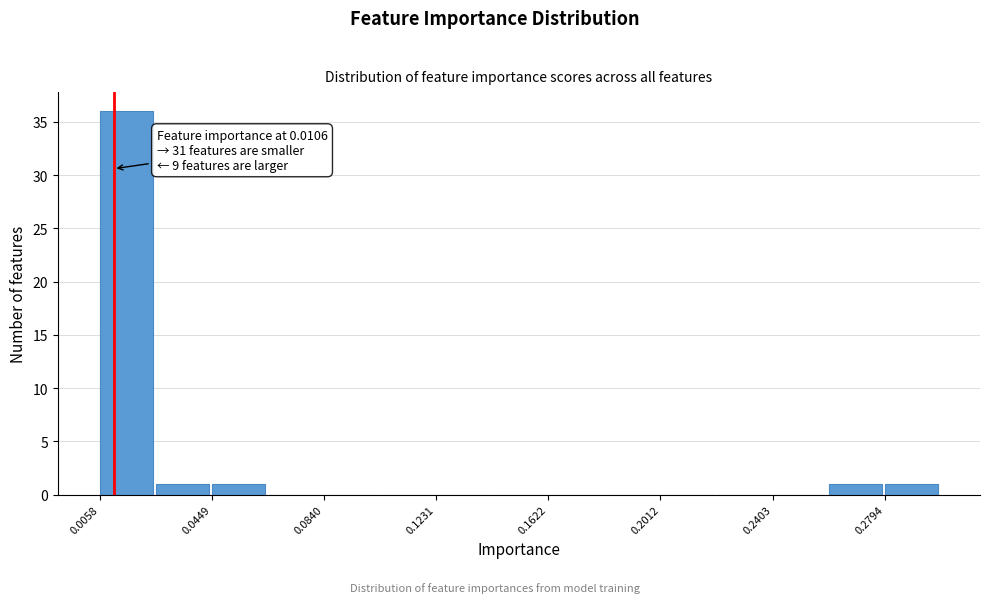

Around what value on the x-axis is the tallest bar? Give the approximate position of its centre, as read against the axis.

0.015